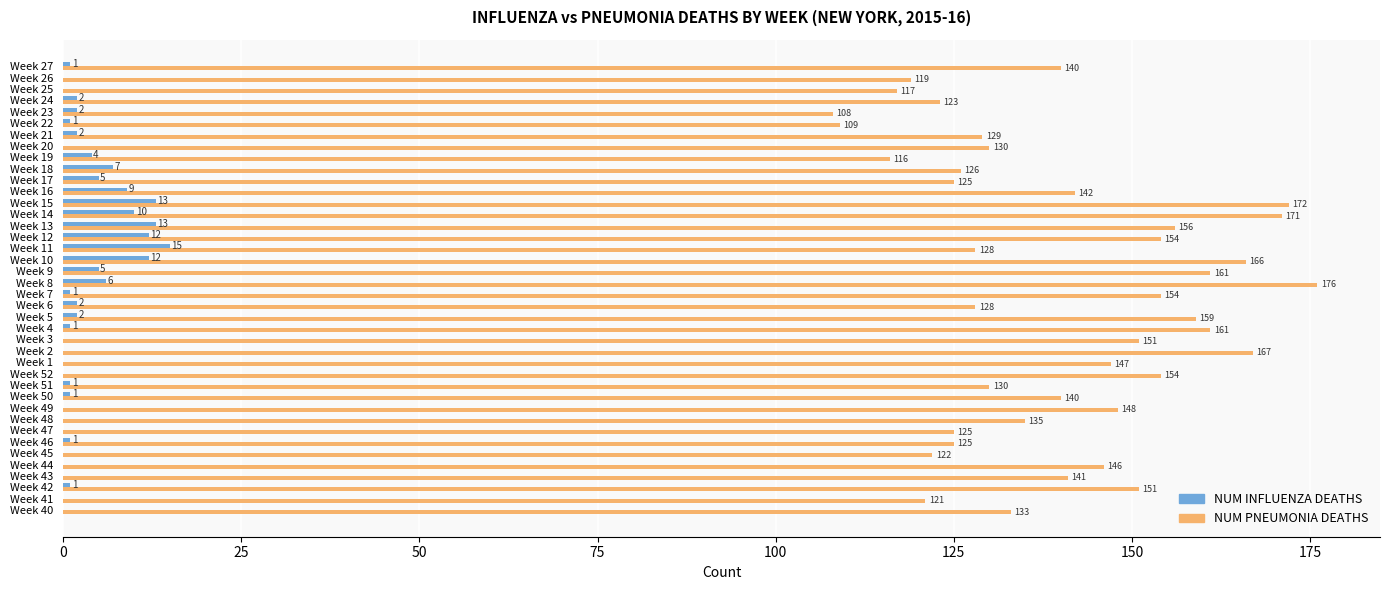

The value of NUM PNEUMONIA DEATHS at Week 5 is 159. True or false?

True